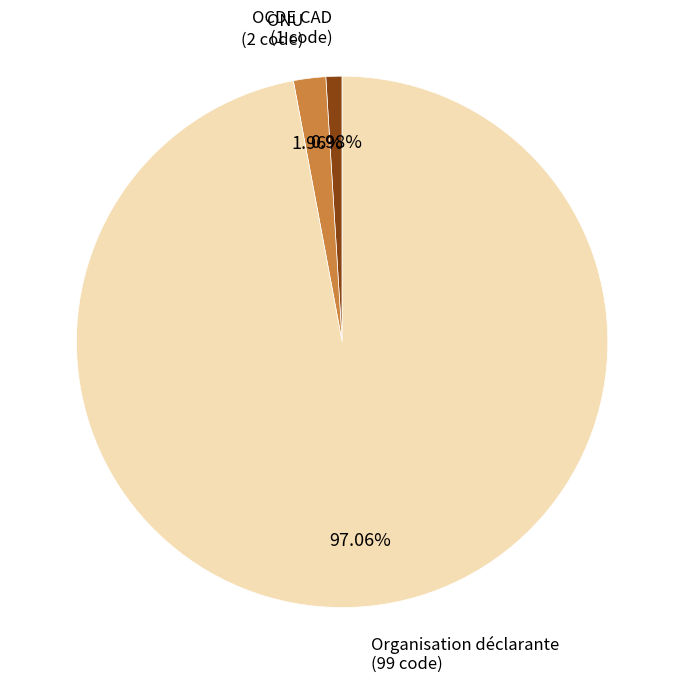

To the nearest percent, what is the difference between the largest and smallest slice percentages?

96%